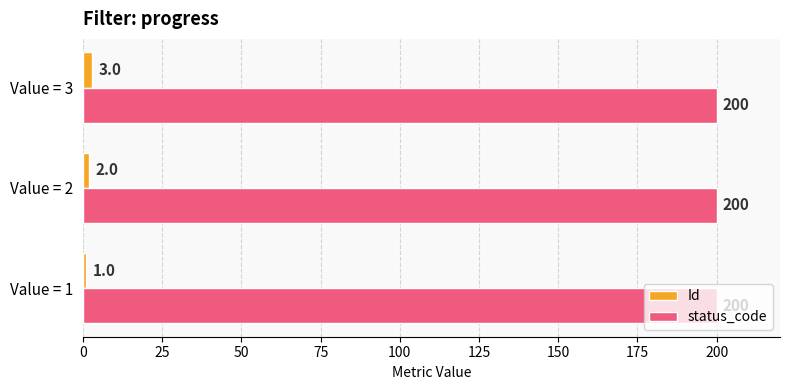

Which series has the largest total across all categories?

status_code